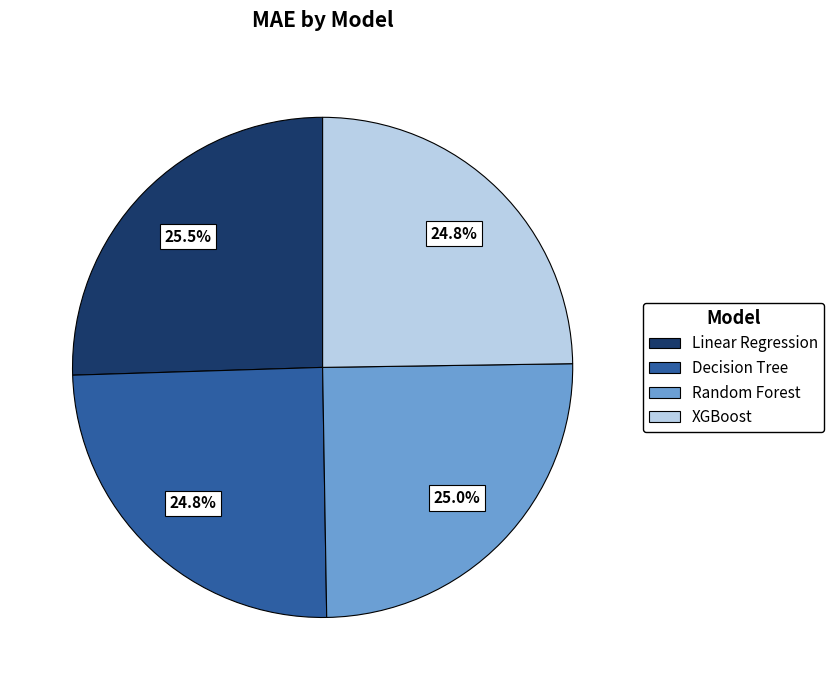

How much of the chart is everything except Linear Regression?

74.5%